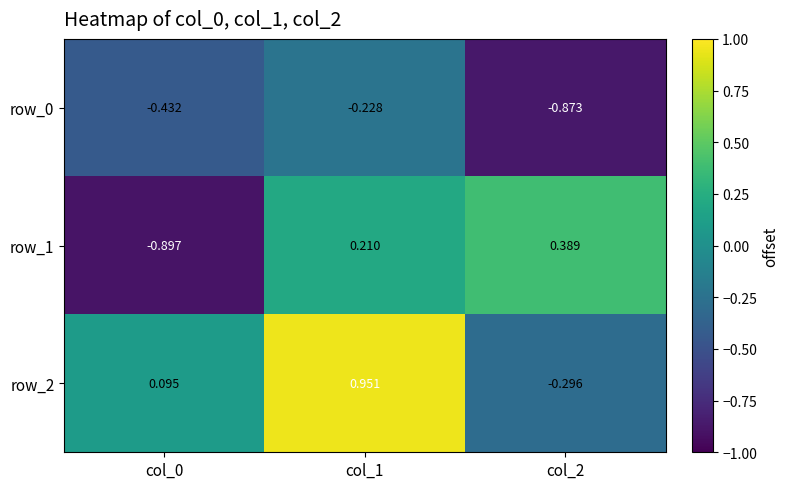

Is the value of row_1 at col_0 greater than the value of row_2 at col_1?

No